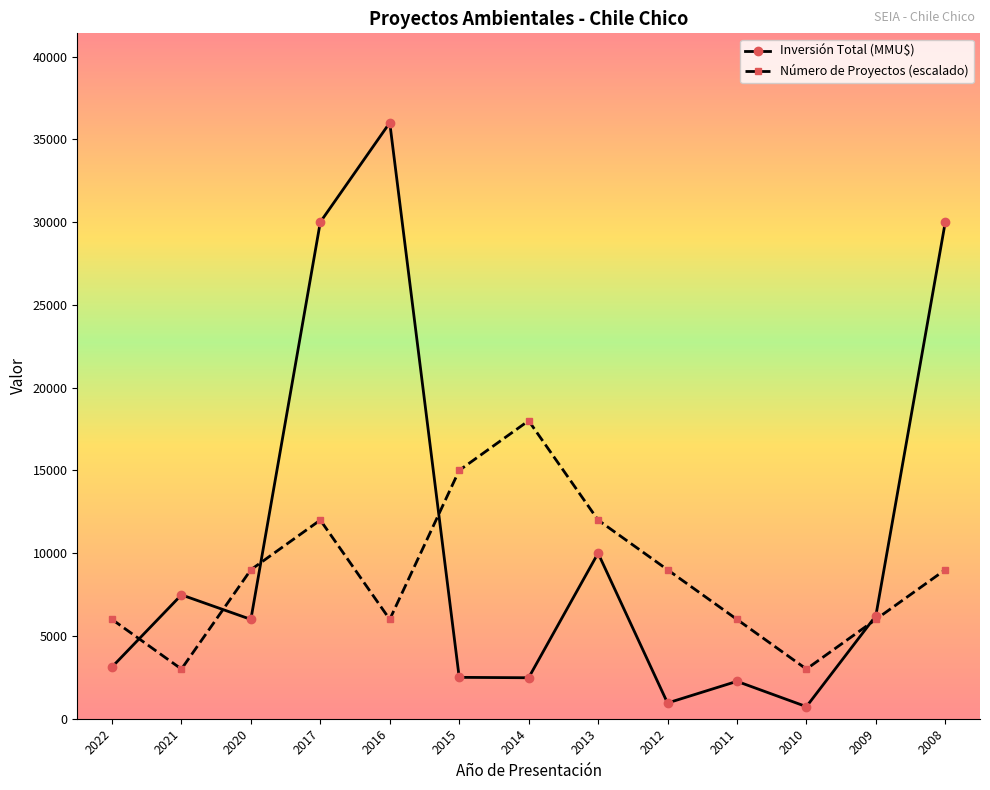

Is it true that Inversión Total (MMU$) equals 51352 at 2017?

False